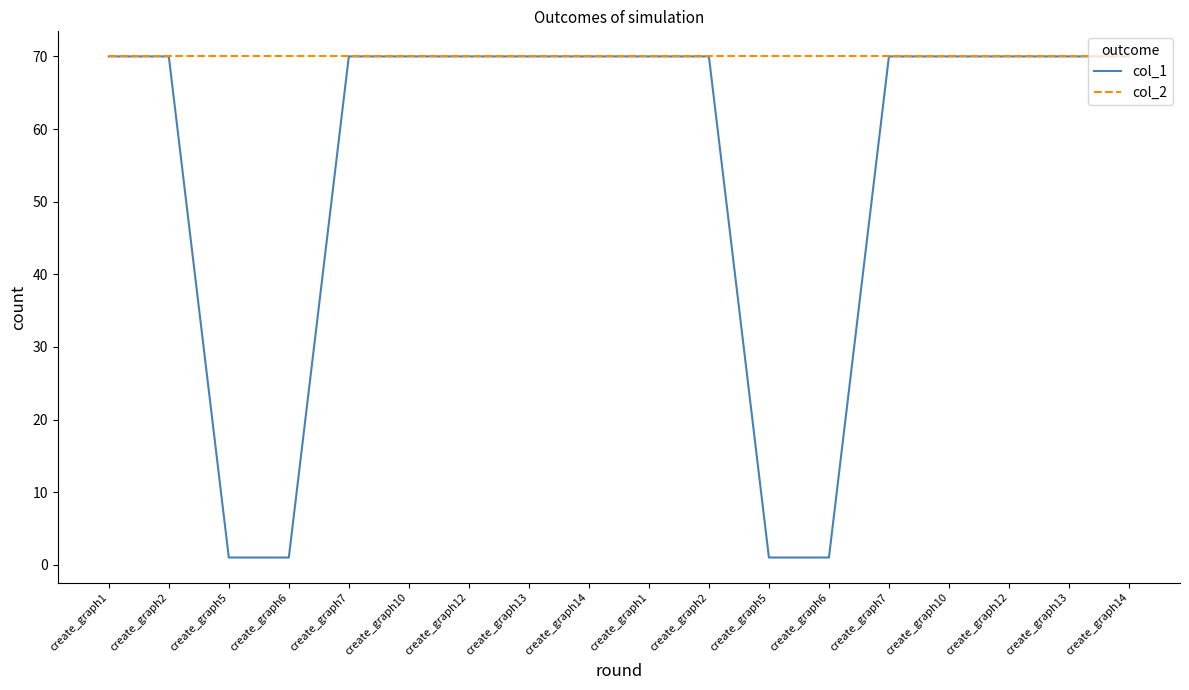

What is the minimum value shown in the chart?

1